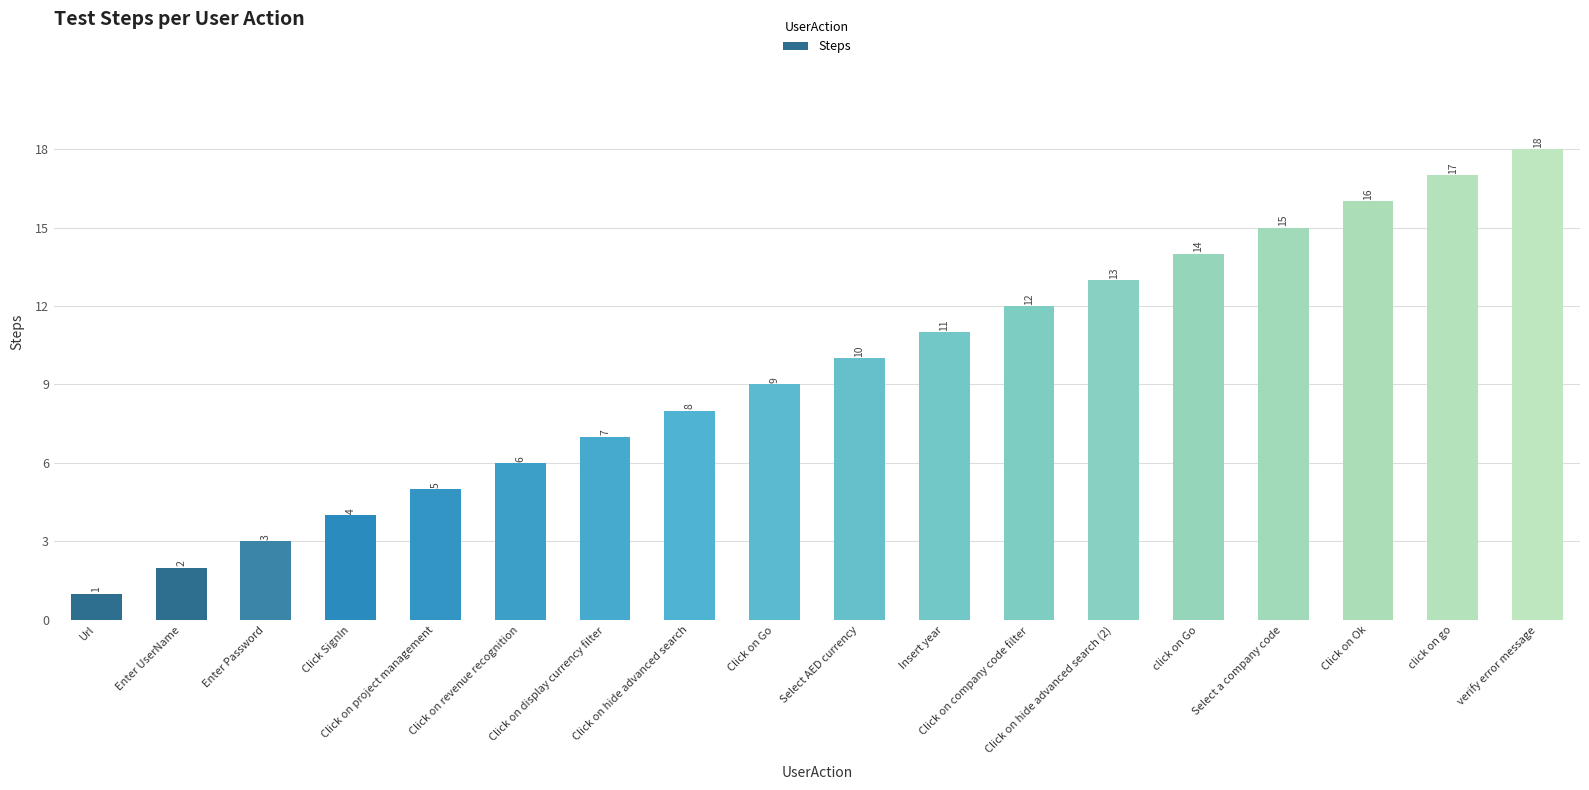

Rank the categories by value from highest to lowest.

verify error message, click on go, Click on Ok, Select a company code, click on Go, Click on hide advanced search (2), Click on company code filter, Insert year, Select AED currency, Click on Go, Click on hide advanced search, Click on display currency filter, Click on revenue recognition, Click on project management, Click SignIn, Enter Password, Enter UserName, Url